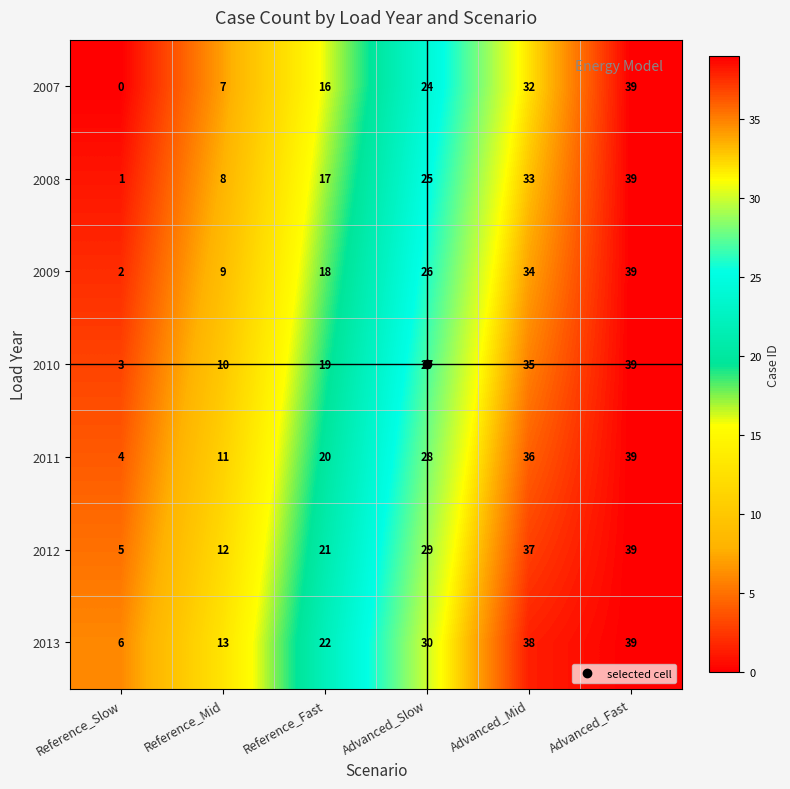

At which category is the sum across all series the highest?

Advanced_Fast